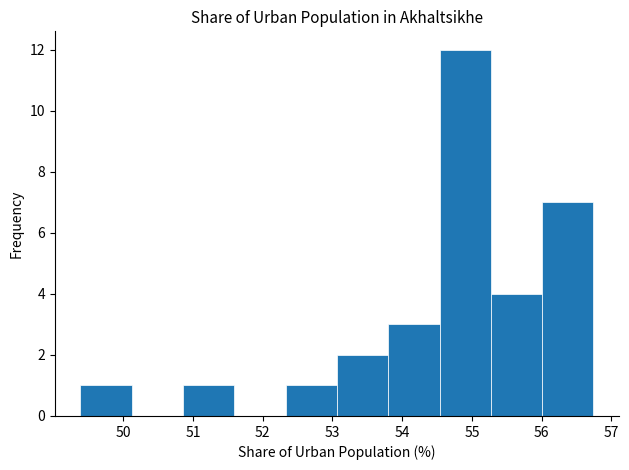

Which range on the x-axis has the tallest bar?

54.5 to 55.3